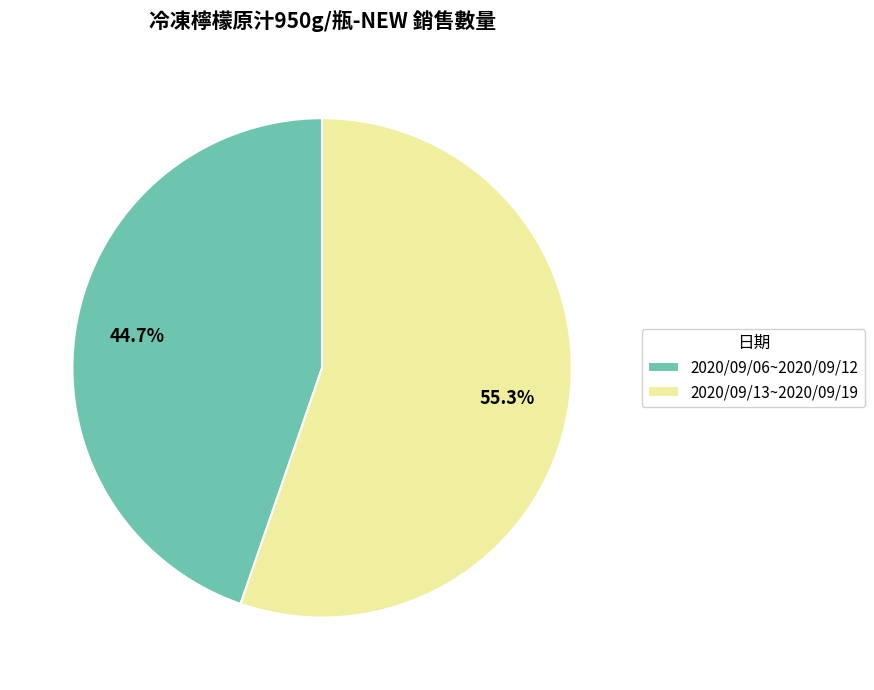

To the nearest percent, what percentage of the pie is 2020/09/06~2020/09/12?

45%